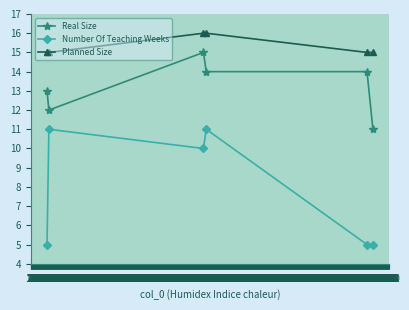

What are all the series names shown in the legend?

Real Size, Number Of Teaching Weeks, Planned Size